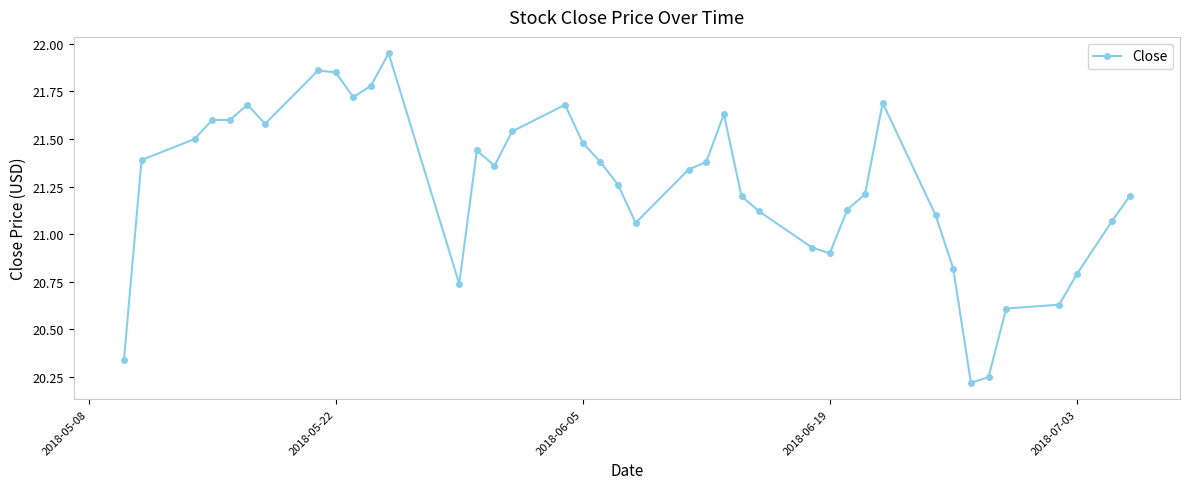

What is the value of the 40th point from the left?

21.2